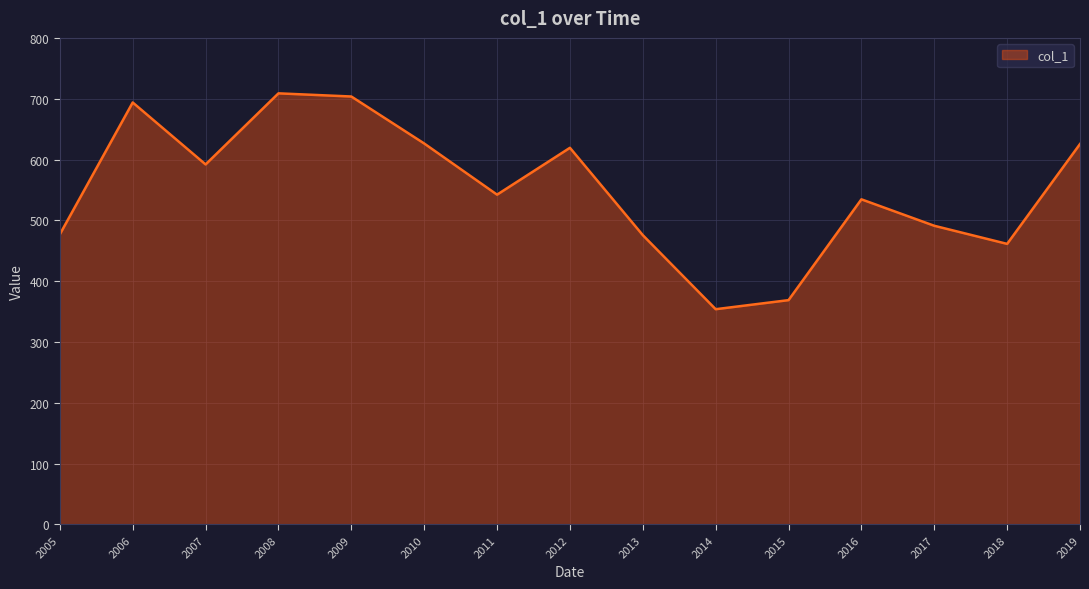

What is the difference between the maximum and minimum values?

354.9